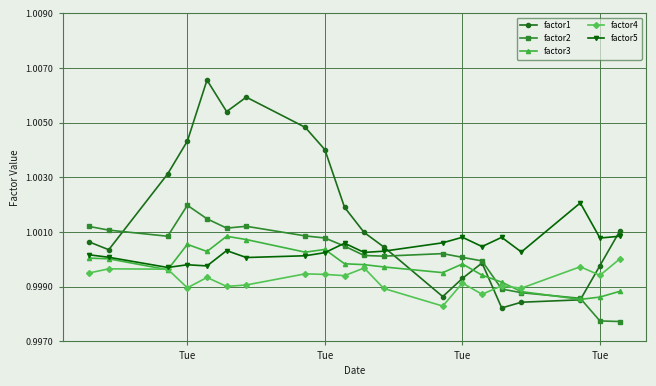

Which series has the widest spread of values?

factor1